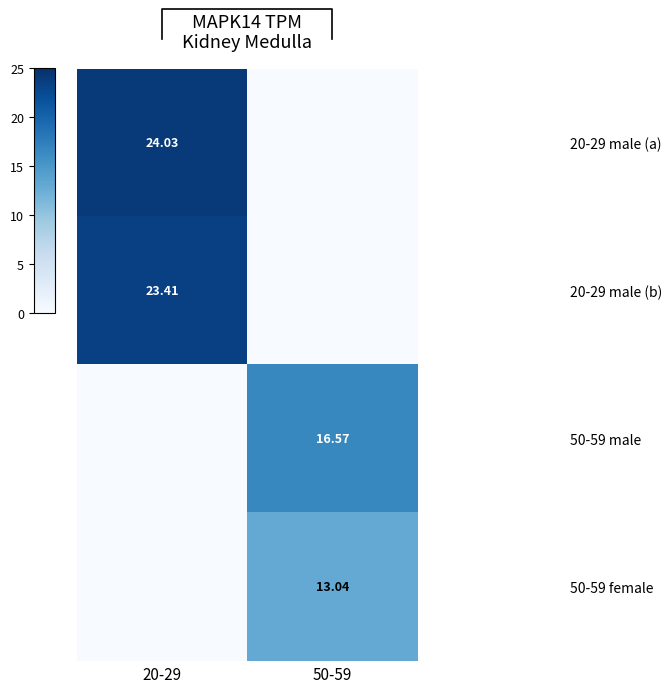

Which series has the largest range (max minus min)?

20-29 male (a)